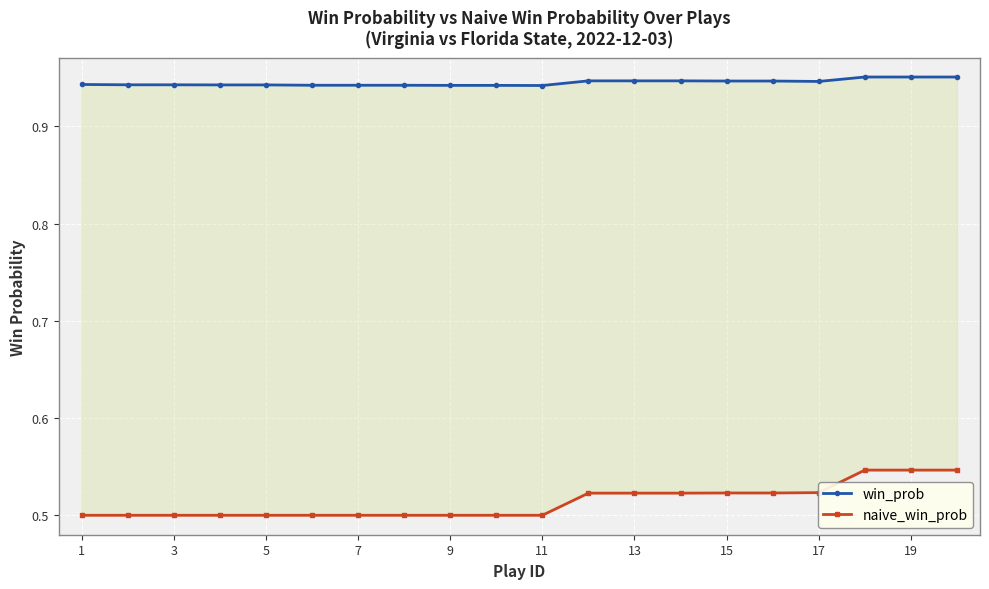

True or false: win_prob and naive_win_prob cross at least once.

False